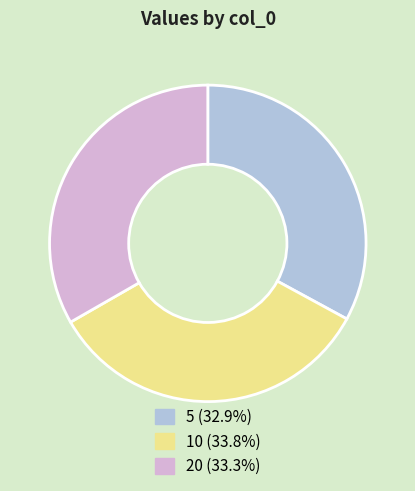

Between 5 and 10, which is larger?

10